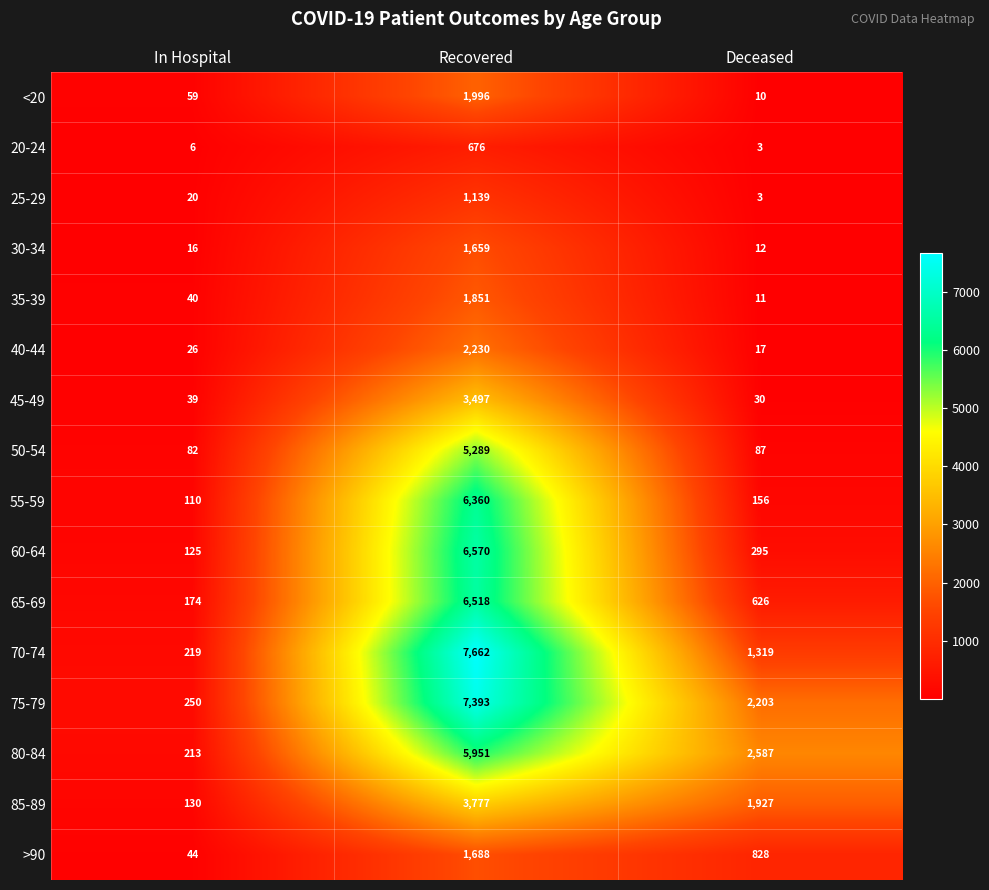

How many >90 values are between 44 and 1688?

3